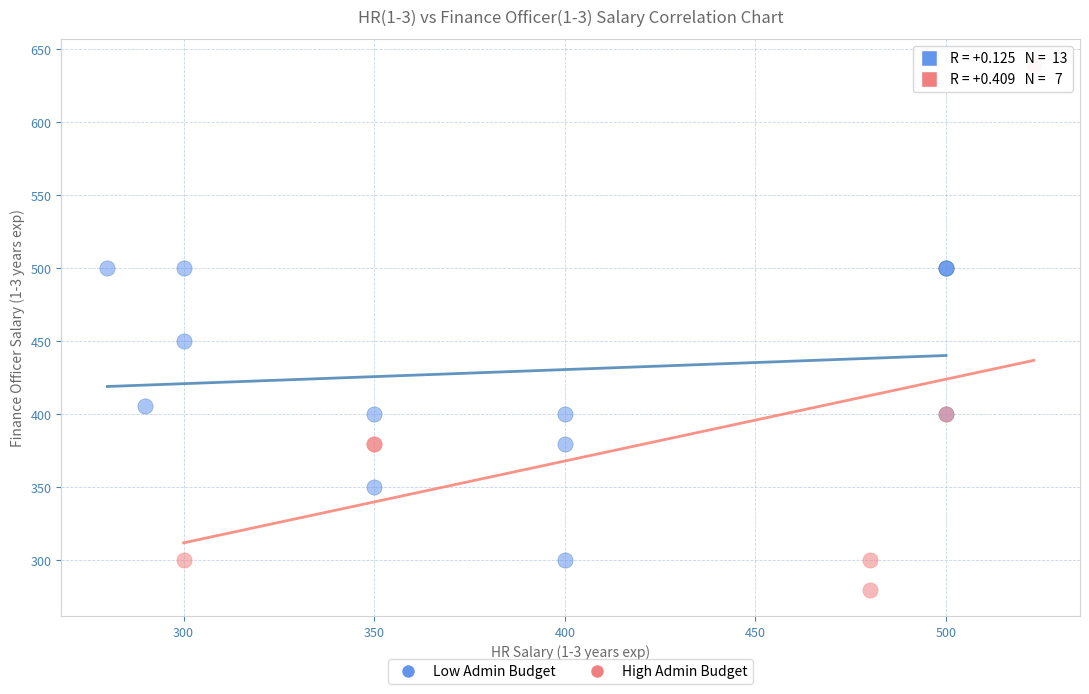

Which series has the widest spread of Y values?

High Admin Budget